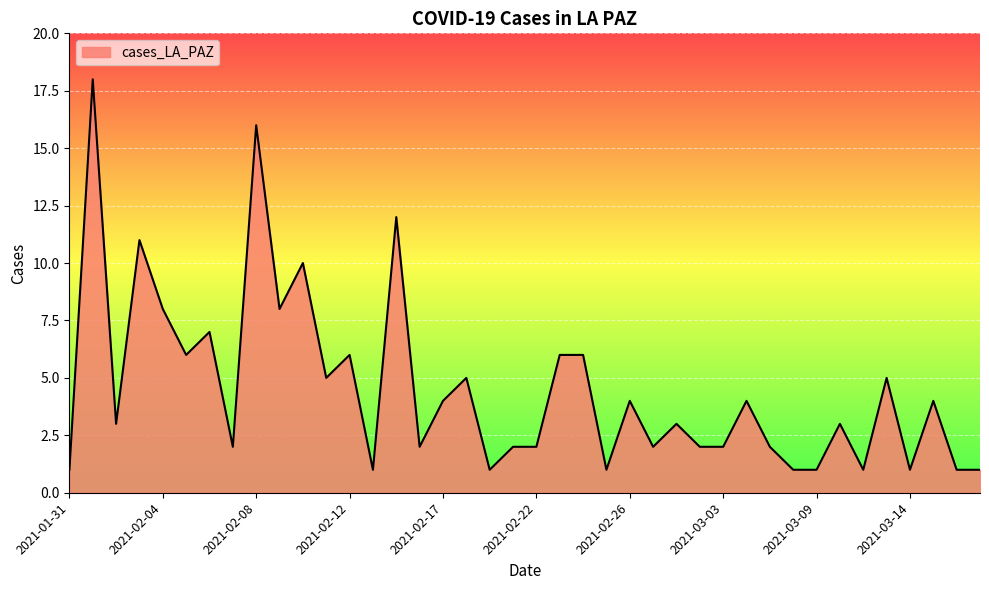

What is the difference between the maximum and minimum values?

17